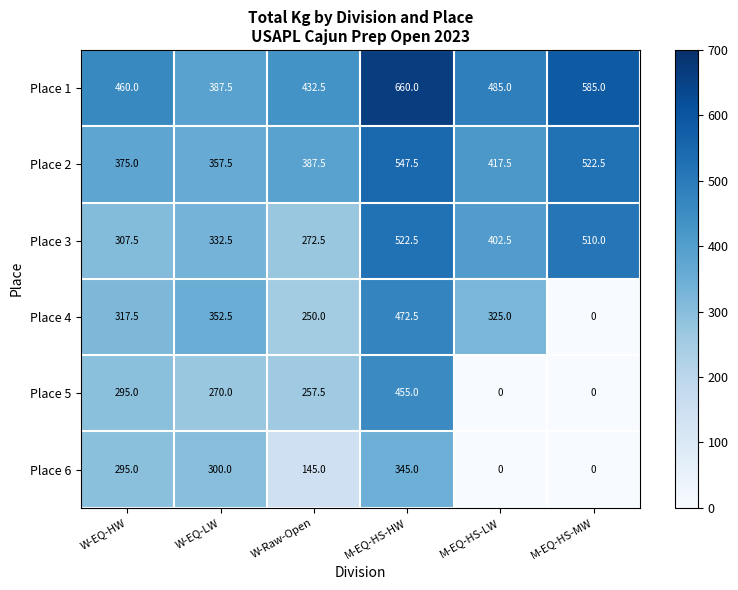

The value of Place 6 at M-EQ-HS-MW is -207.0. True or false?

False